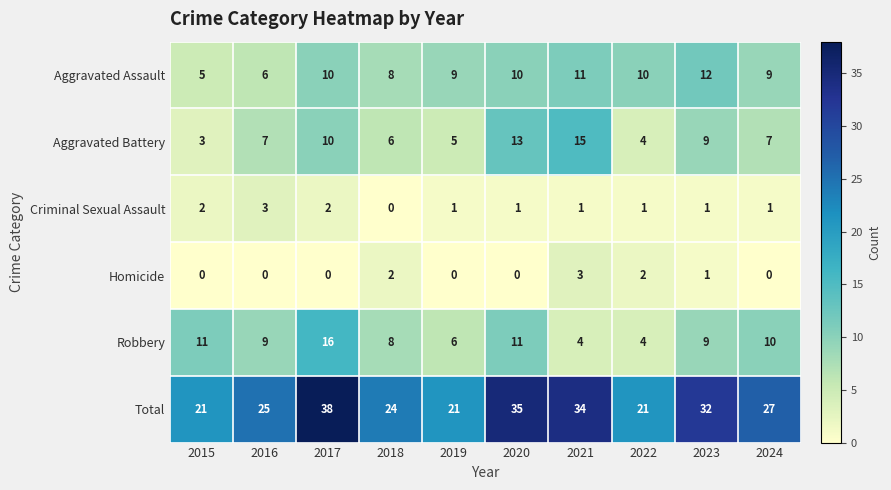

How many Criminal Sexual Assault values are between 1 and 2?

8